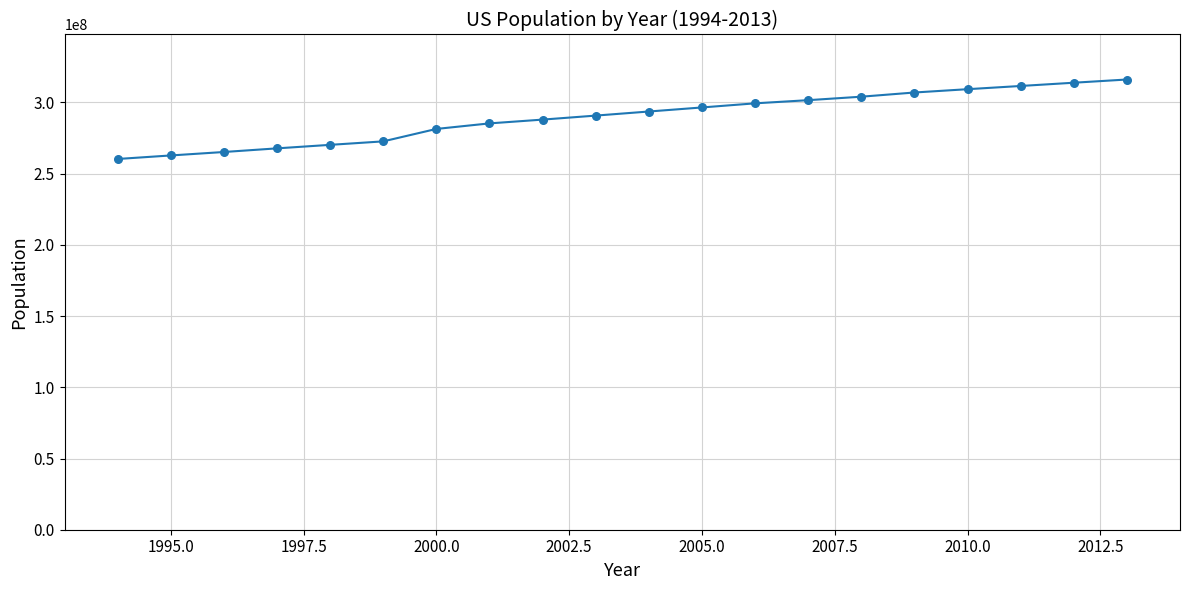

What is the difference between the maximum and minimum values?

55801818